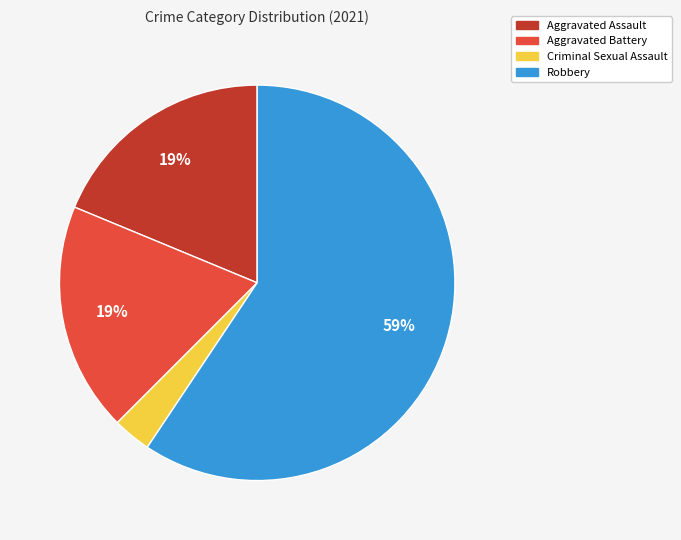

Between Robbery and Aggravated Battery, which is larger?

Robbery